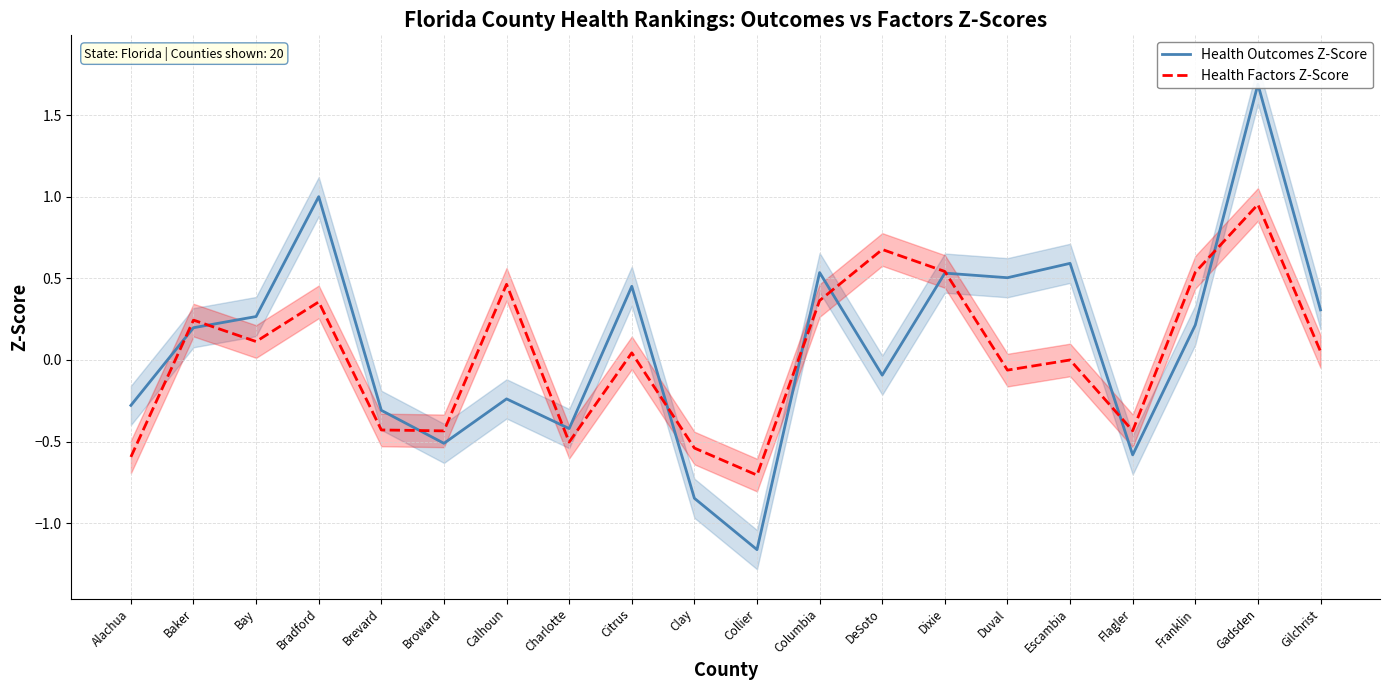

What position from the left is Brevard?

5